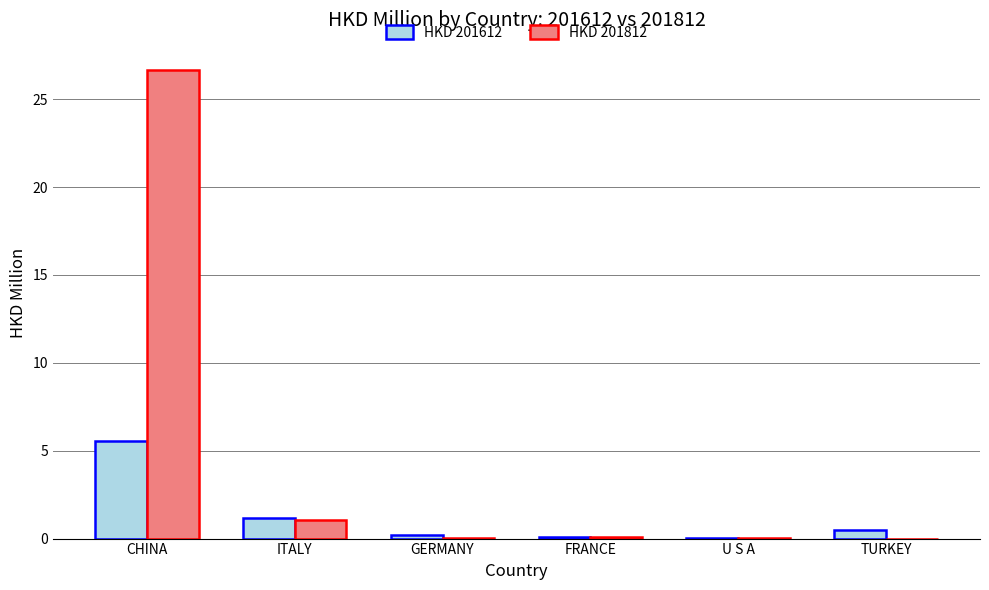

The value of HKD 201812 at TURKEY is 0.0. True or false?

True